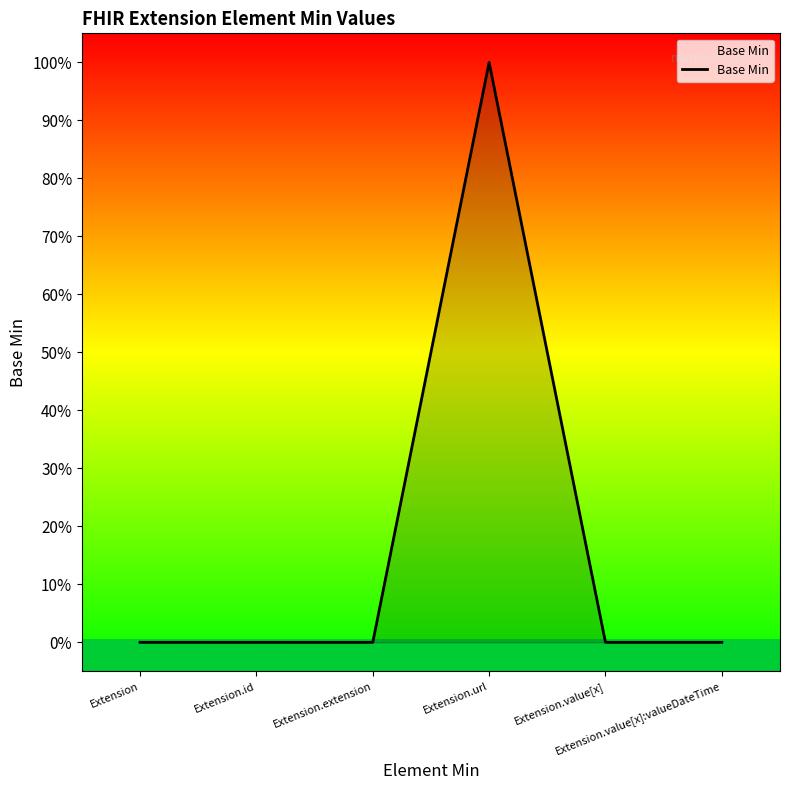

How many positive values are there?

1